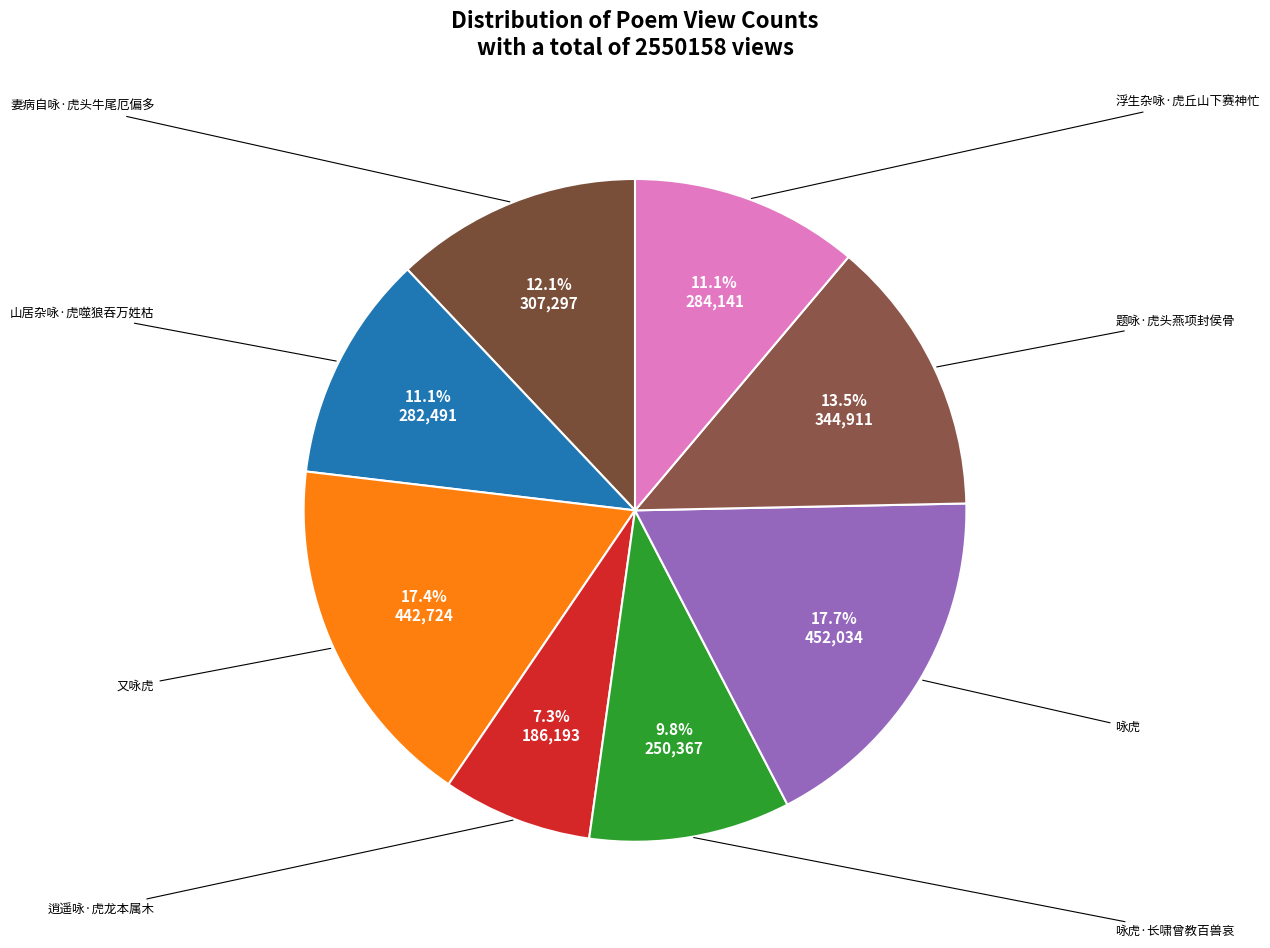

Which slice is the smallest?

逍遥咏·虎龙本属木